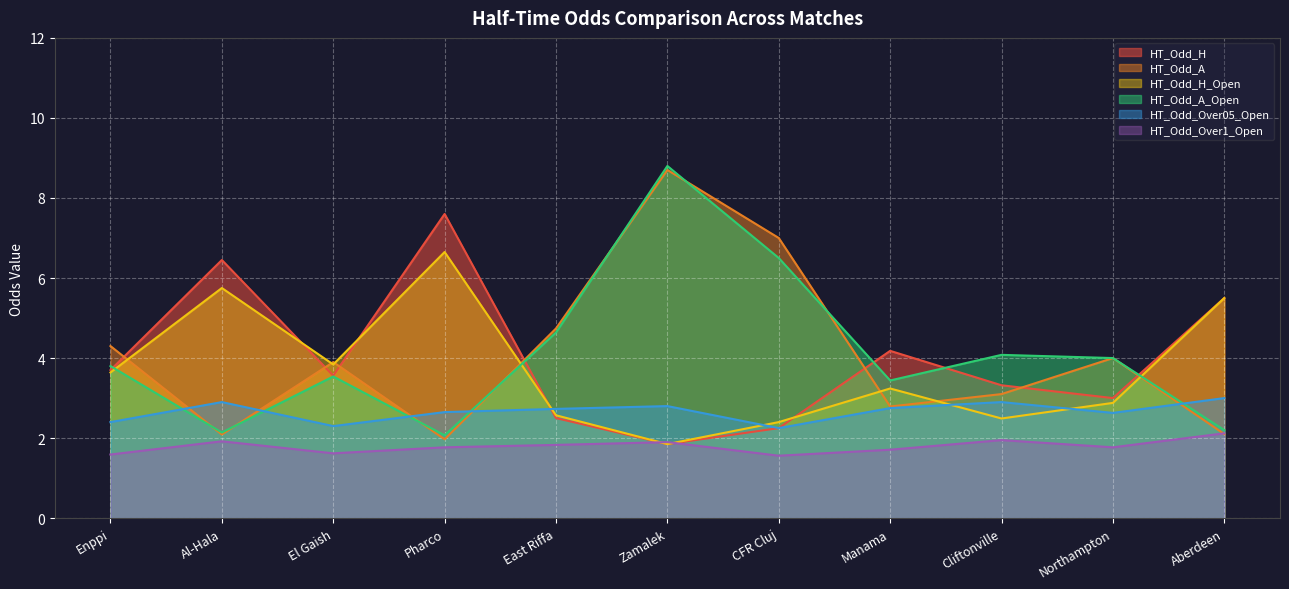

What is the maximum value for HT_Odd_Over1_Open?

2.1